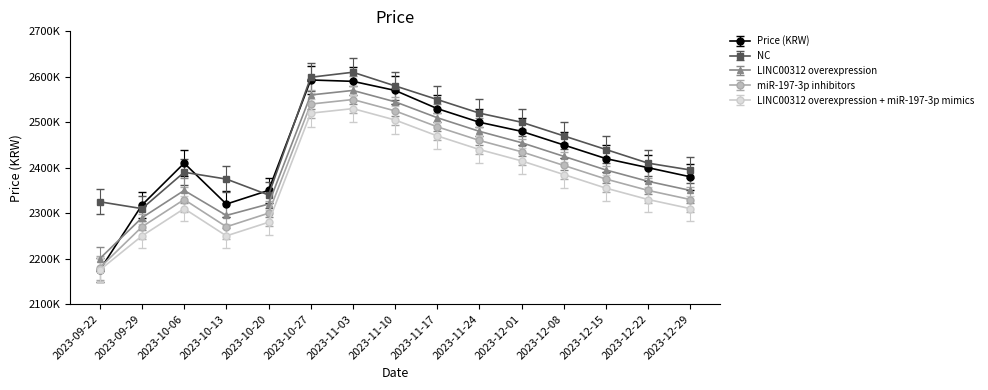

Reading left to right, list all the values displayed in this chart.

Price (KRW): 2175000	2318000	2410000	2320000	2350000	2593000	2590000	2570000	2530000	2500000	2480000	2450000	2420000	2400000	2380000
NC: 2325000	2310000	2390000	2375000	2340000	2599000	2610000	2580000	2550000	2520000	2500000	2470000	2440000	2410000	2395000
LINC00312 overexpression: 2200000	2290000	2350000	2295000	2320000	2560000	2570000	2545000	2510000	2480000	2455000	2425000	2395000	2370000	2350000
miR-197-3p inhibitors: 2180000	2270000	2330000	2270000	2300000	2540000	2550000	2525000	2490000	2460000	2435000	2405000	2375000	2350000	2330000
LINC00312 overexpression + miR-197-3p mimics: 2175000	2250000	2310000	2250000	2280000	2520000	2530000	2505000	2470000	2440000	2415000	2385000	2355000	2330000	2310000